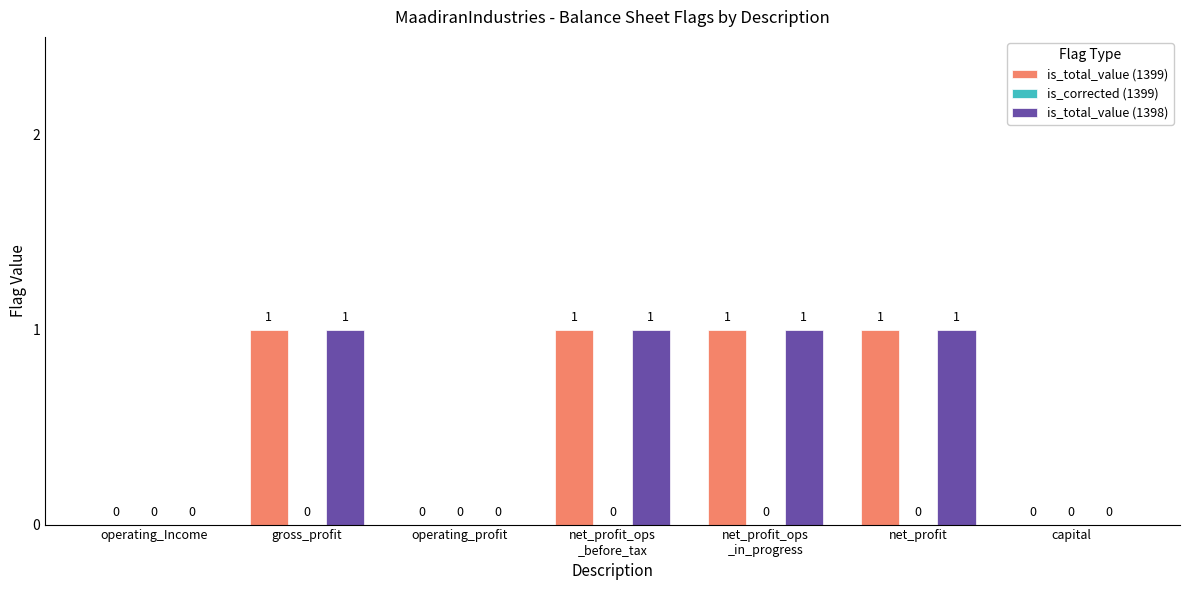

How many series are shown in this chart?

2